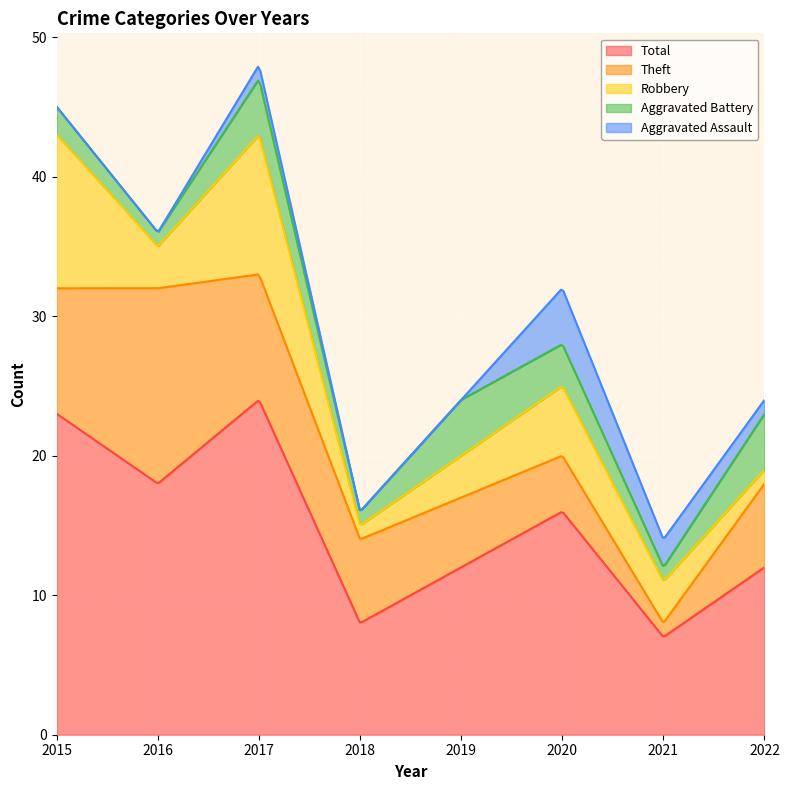

What is the total value across all series at 2019?

24